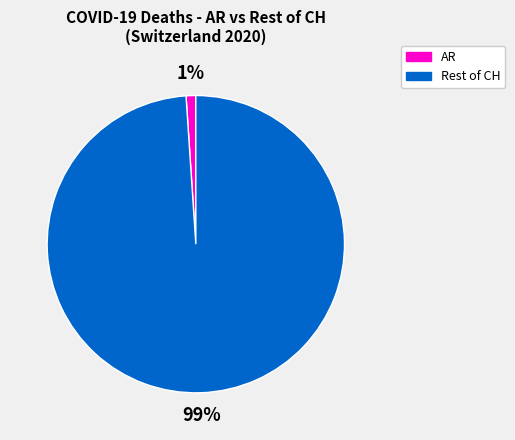

To the nearest percent, what is the combined percentage of AR and Rest of CH?

100%